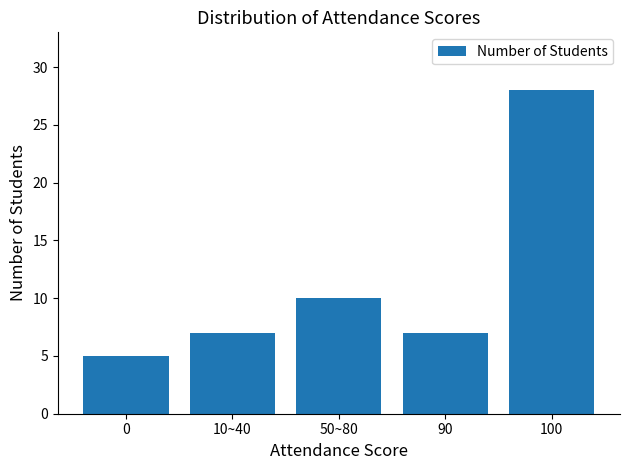

Is it true that the value at 0 is 1?

False